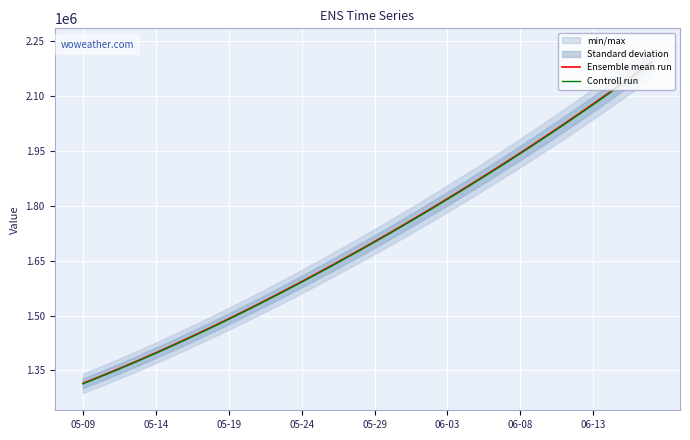

True or false: Controll run and Ensemble mean run cross at least once.

False